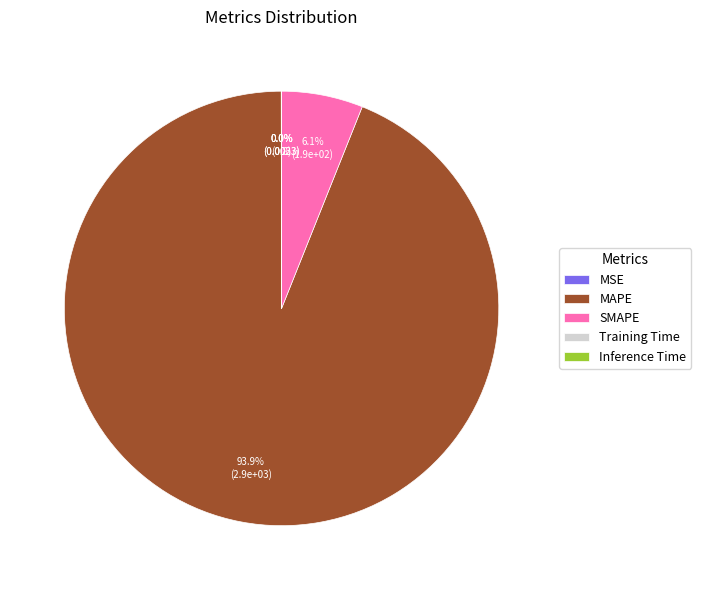

Which slice is the largest?

MAPE